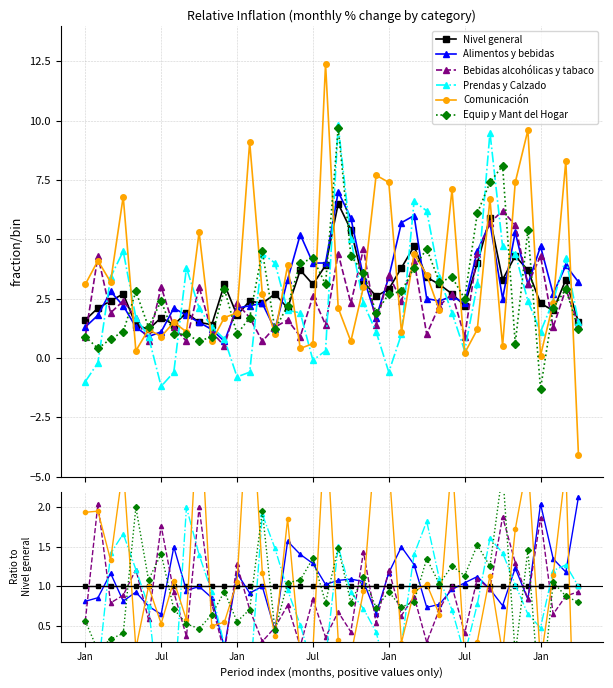

How many times do Bebidas alcohólicas y tabaco and Comunicación cross each other?

27